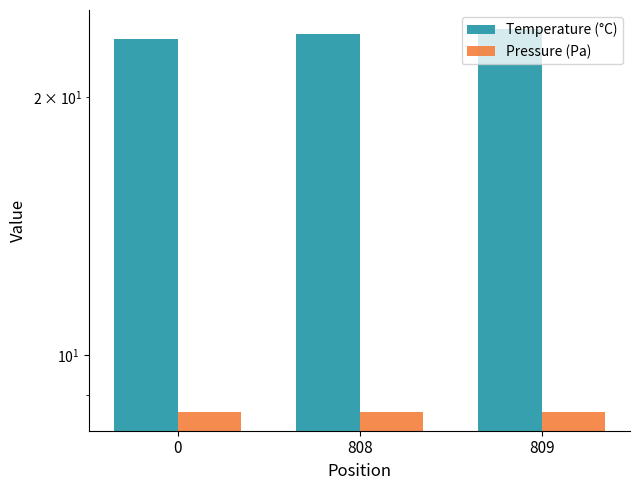

At which category is the sum across all series the highest?

809